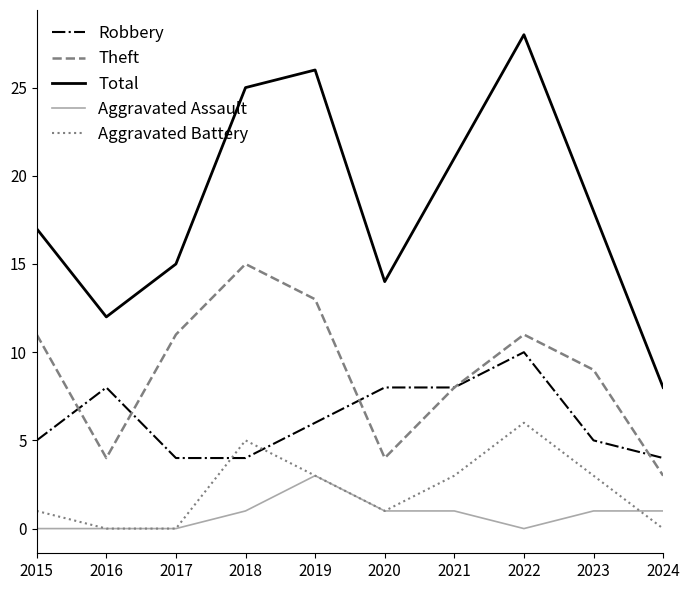

Which series changed the most between 2019 and 2024?

Total